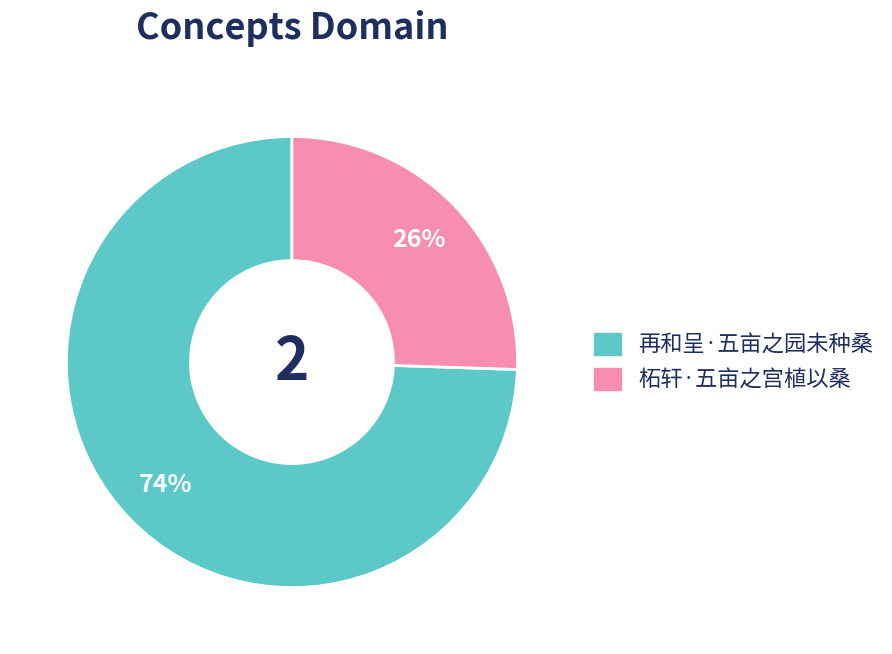

Combined, do 再和呈·五亩之园未种桑 and 柘轩·五亩之宫植以桑 account for over 50%?

Yes